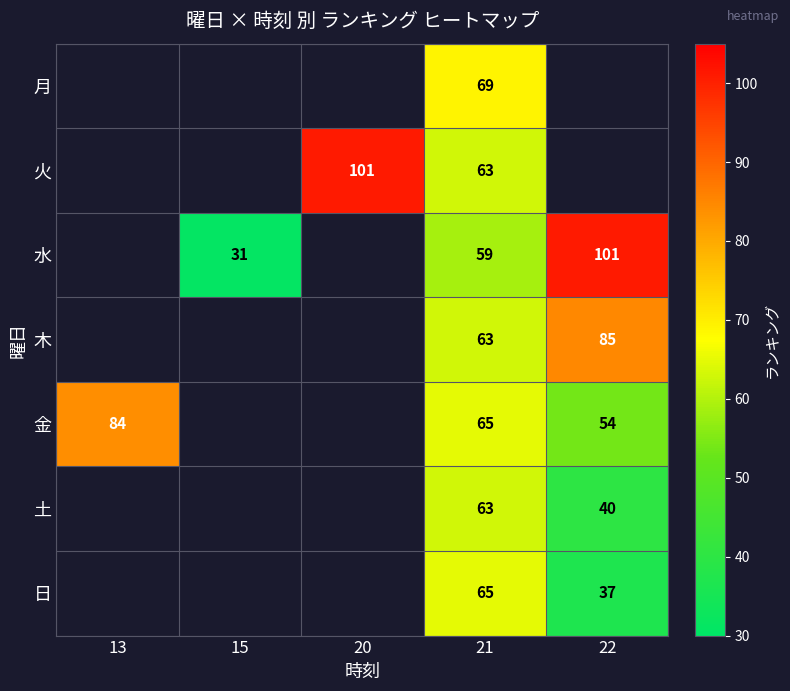

Is the value of 木 at 22 greater than the value of 月 at 21?

Yes